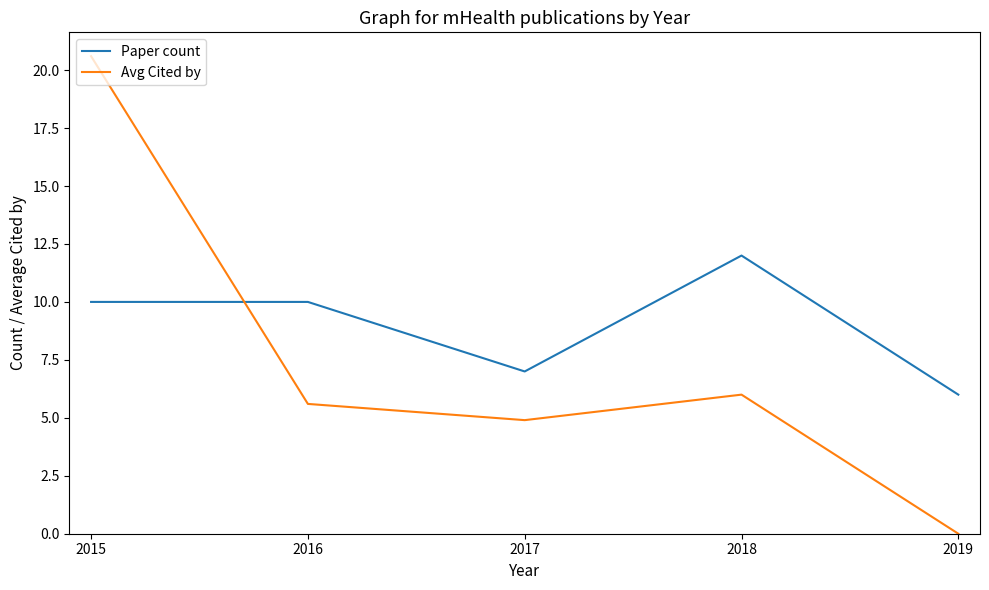

Which label corresponds to the largest value in the chart?

2015